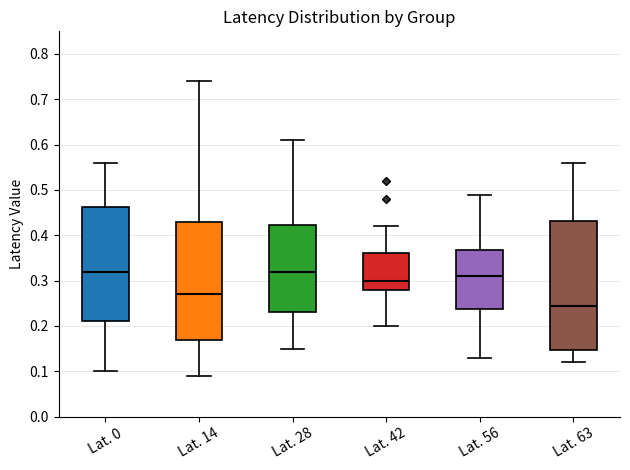

Comparing the boxes themselves (not the whiskers), which one is the tallest?

Lat. 63